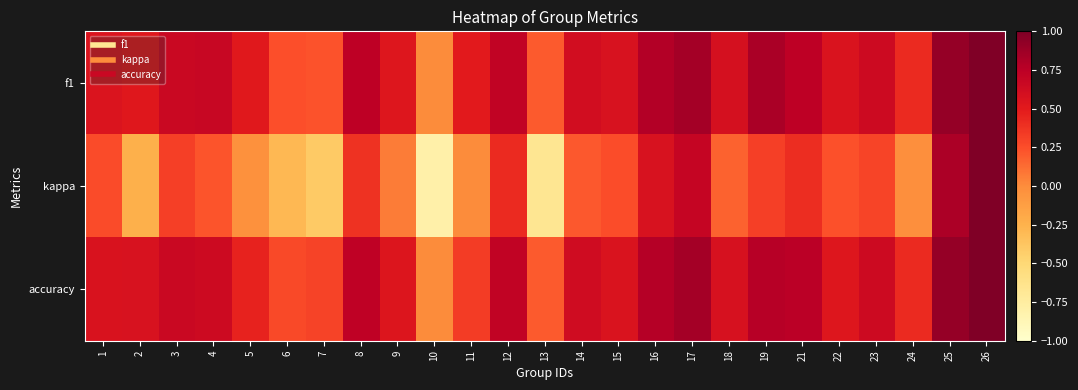

What is the greatest value displayed?

1.0